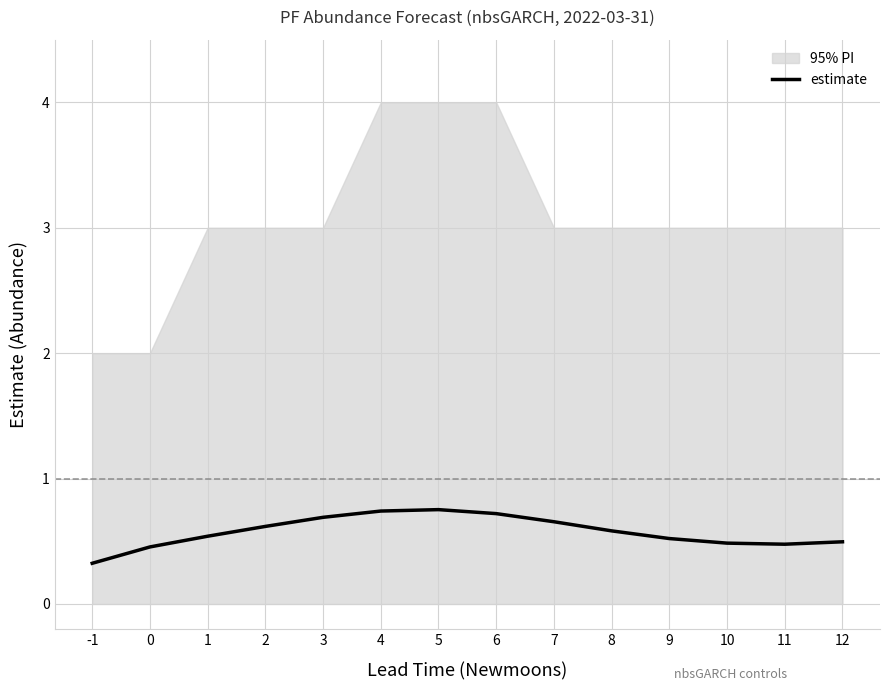

The value of estimate at 4 is 0.5. True or false?

False